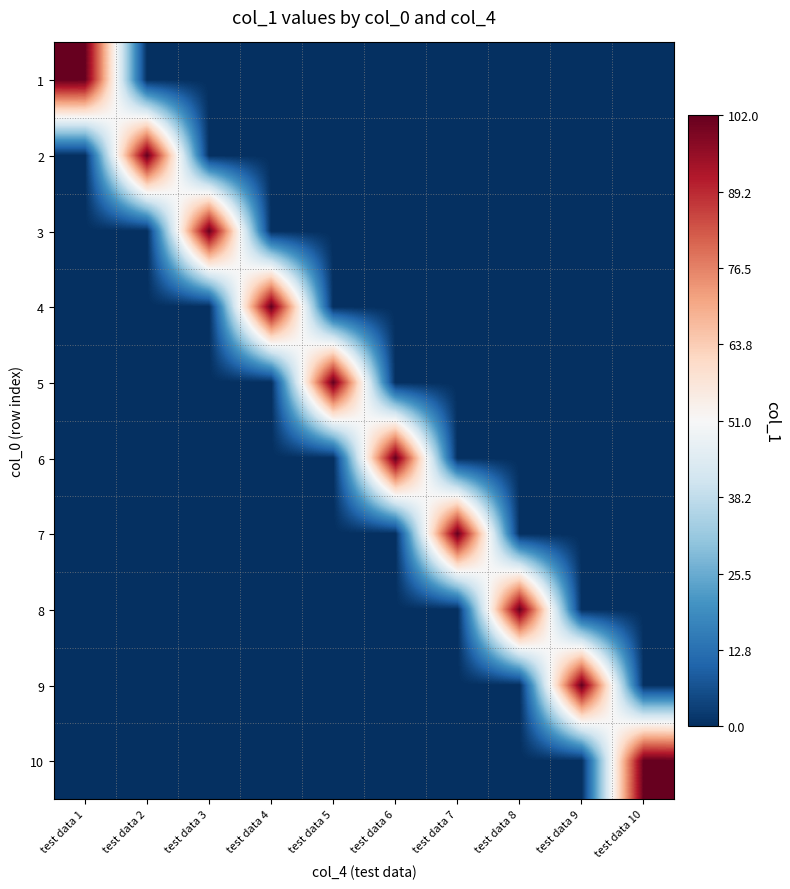

Reading left to right, list all the values displayed in this chart.

1: test data 1=102	test data 2=0	test data 3=0	test data 4=0	test data 5=0	test data 6=0	test data 7=0	test data 8=0	test data 9=0	test data 10=0
2: test data 1=0	test data 2=102	test data 3=0	test data 4=0	test data 5=0	test data 6=0	test data 7=0	test data 8=0	test data 9=0	test data 10=0
3: test data 1=0	test data 2=0	test data 3=102	test data 4=0	test data 5=0	test data 6=0	test data 7=0	test data 8=0	test data 9=0	test data 10=0
4: test data 1=0	test data 2=0	test data 3=0	test data 4=102	test data 5=0	test data 6=0	test data 7=0	test data 8=0	test data 9=0	test data 10=0
5: test data 1=0	test data 2=0	test data 3=0	test data 4=0	test data 5=102	test data 6=0	test data 7=0	test data 8=0	test data 9=0	test data 10=0
6: test data 1=0	test data 2=0	test data 3=0	test data 4=0	test data 5=0	test data 6=102	test data 7=0	test data 8=0	test data 9=0	test data 10=0
7: test data 1=0	test data 2=0	test data 3=0	test data 4=0	test data 5=0	test data 6=0	test data 7=102	test data 8=0	test data 9=0	test data 10=0
8: test data 1=0	test data 2=0	test data 3=0	test data 4=0	test data 5=0	test data 6=0	test data 7=0	test data 8=102	test data 9=0	test data 10=0
9: test data 1=0	test data 2=0	test data 3=0	test data 4=0	test data 5=0	test data 6=0	test data 7=0	test data 8=0	test data 9=102	test data 10=0
10: test data 1=0	test data 2=0	test data 3=0	test data 4=0	test data 5=0	test data 6=0	test data 7=0	test data 8=0	test data 9=0	test data 10=102